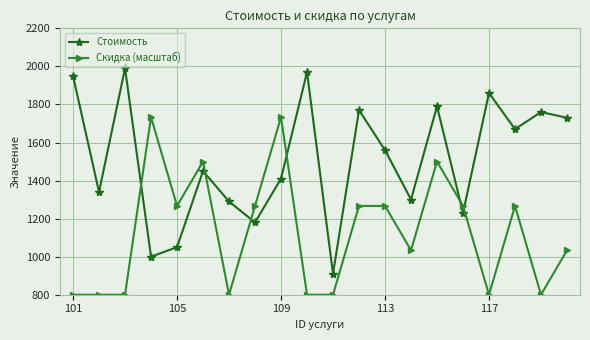

List the series in order of their peak value, highest first.

Стоимость, Скидка (масштаб)